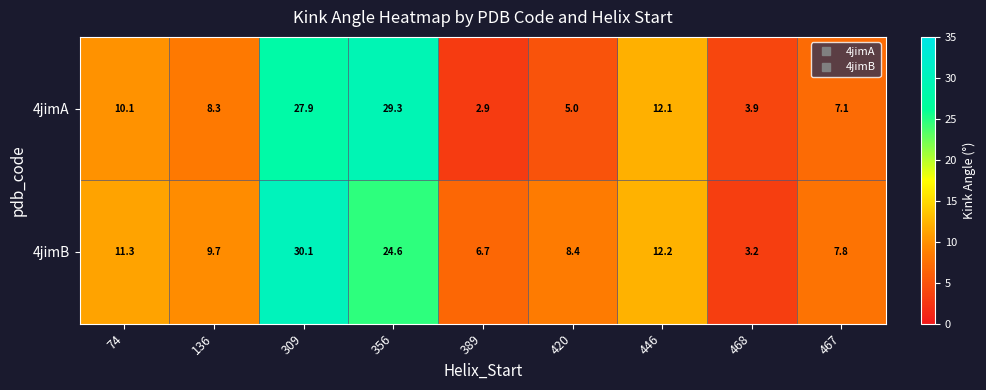

At how many categories does at least one series exceed 29?

2